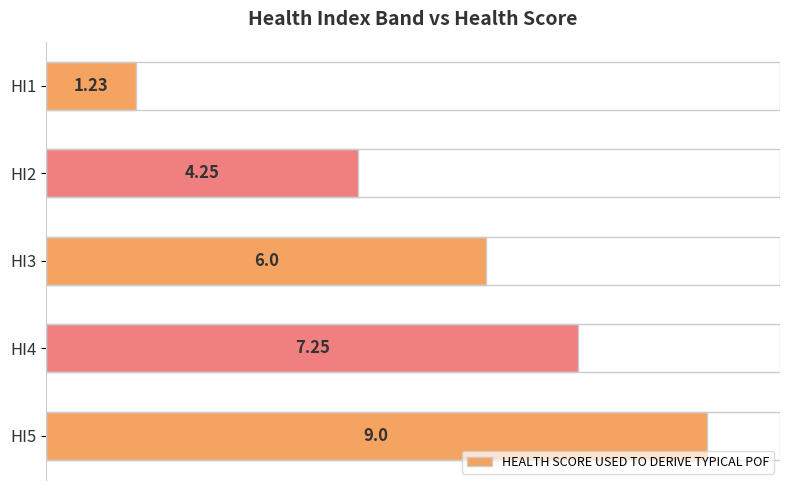

What is the difference between the second highest and minimum values?

6.0